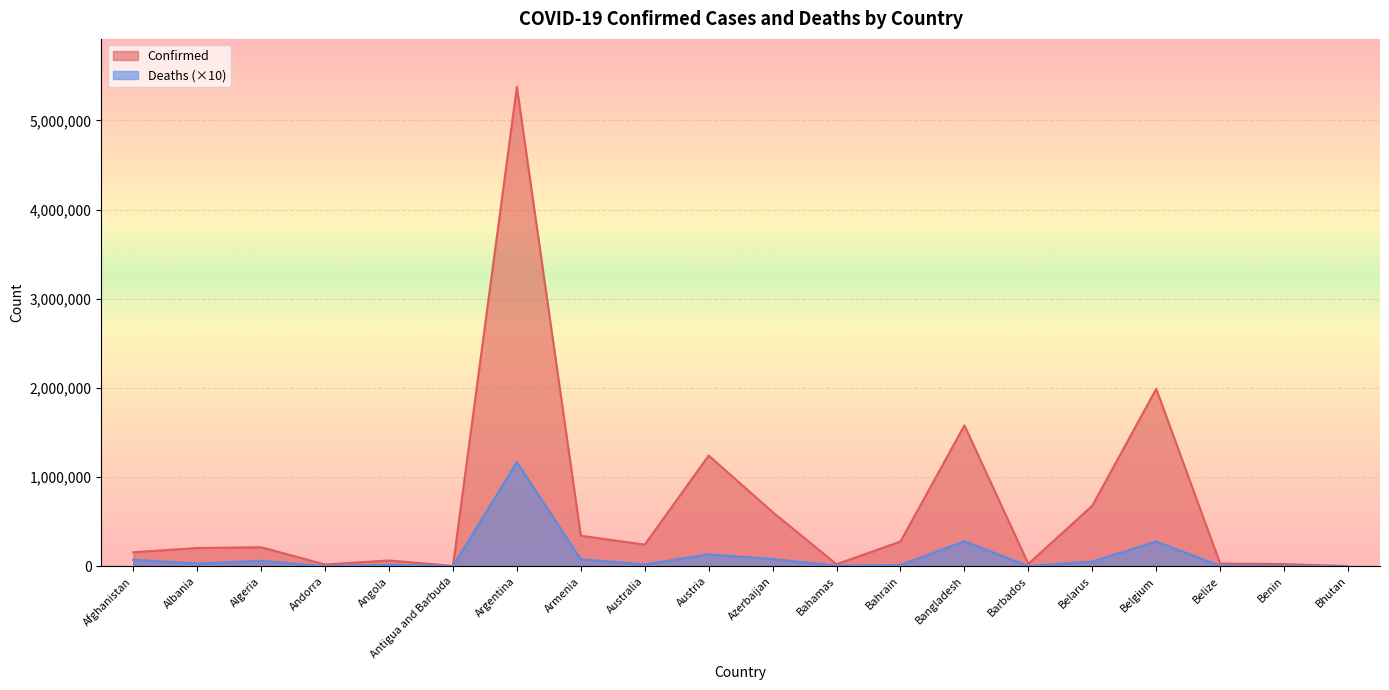

True or false: Confirmed and Deaths cross at least once.

False